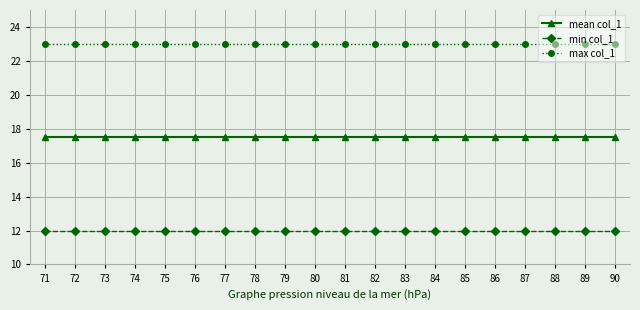

Reading right to left, what are all the values shown in this chart?

mean col_1: 90=17.5	89=17.5	88=17.5	87=17.5	86=17.5	85=17.5	84=17.5	83=17.5	82=17.5	81=17.5	80=17.5	79=17.5	78=17.5	77=17.5	76=17.5	75=17.5	74=17.5	73=17.5	72=17.5	71=17.5
min col_1: 90=12.0	89=12.0	88=12.0	87=12.0	86=12.0	85=12.0	84=12.0	83=12.0	82=12.0	81=12.0	80=12.0	79=12.0	78=12.0	77=12.0	76=12.0	75=12.0	74=12.0	73=12.0	72=12.0	71=12.0
max col_1: 90=23.0	89=23.0	88=23.0	87=23.0	86=23.0	85=23.0	84=23.0	83=23.0	82=23.0	81=23.0	80=23.0	79=23.0	78=23.0	77=23.0	76=23.0	75=23.0	74=23.0	73=23.0	72=23.0	71=23.0